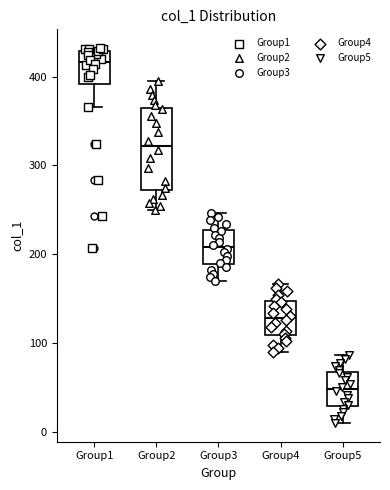

Reading left to right, read every box against the y-axis: the position of its median line, the range the box covers, and the ends of its whiskers. The values are not printed on the chart, so give them approximately, as read against the axis.

Group1: median 420, box 390 to 430, whiskers 370 to 430 (just above the box's upper edge)
Group2: median 320, box 270 to 360, whiskers 250 to 400
Group3: median 210, box 190 to 230, whiskers 170 to 250
Group4: median 130, box 110 to 150, whiskers 90 to 170
Group5: median 50, box 30 to 70, whiskers 10 to 90